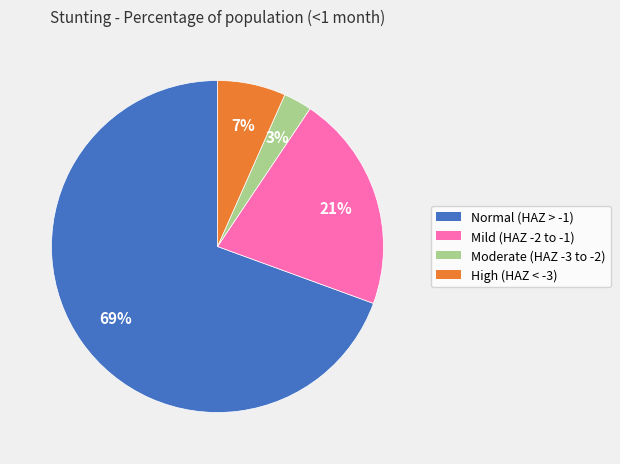

Is there any slice that represents more than half of the pie?

Yes